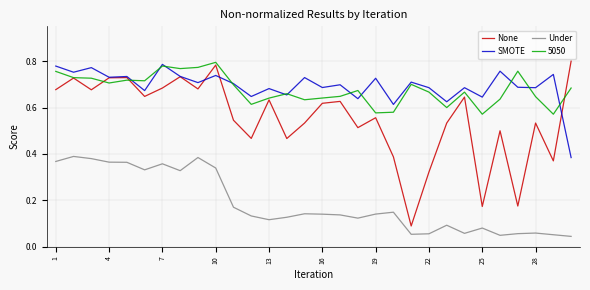

How many SMOTE values are between 0 and 1?

30